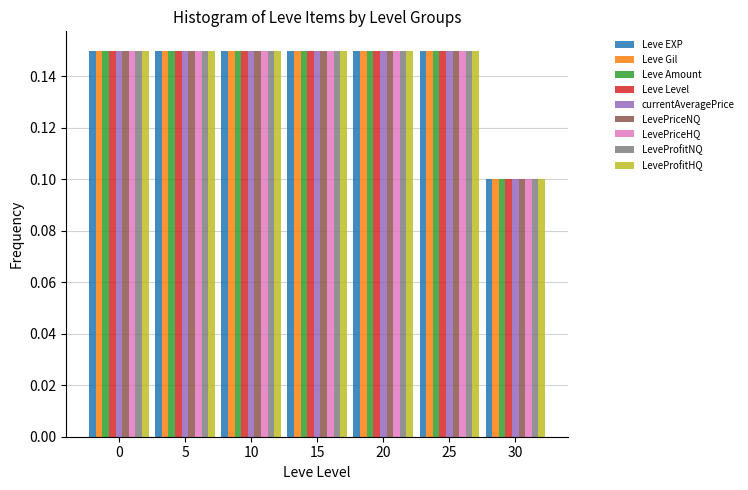

At which label is Leve Level closest to 0?

30